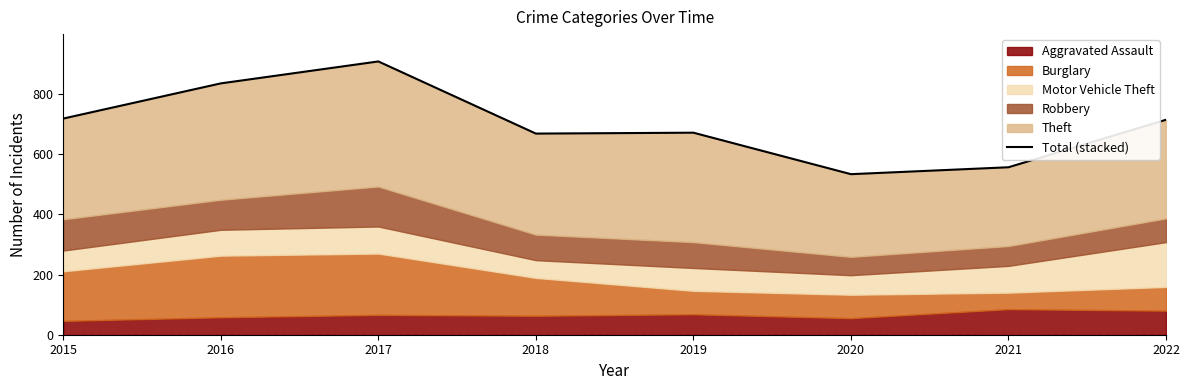

What is the ratio of the value at 2020 to the value at 2022?

0.7